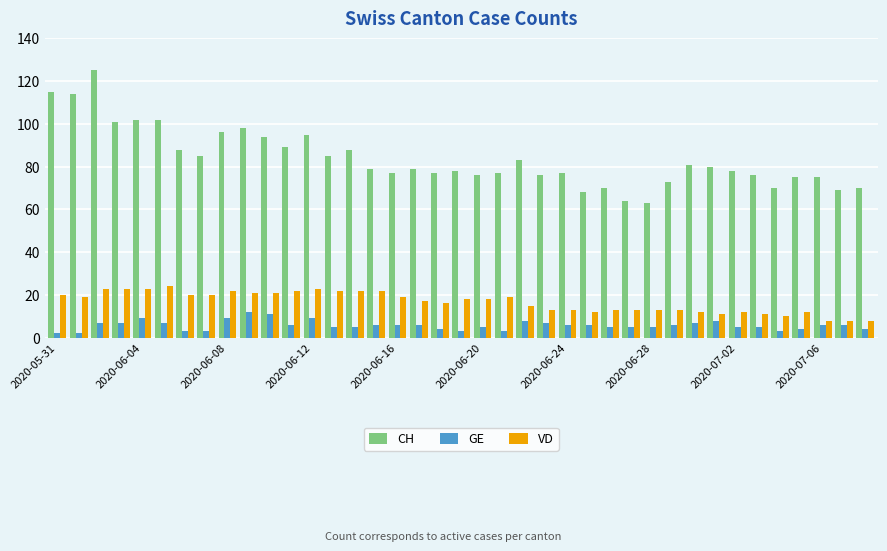

Which series has the widest spread of values?

CH